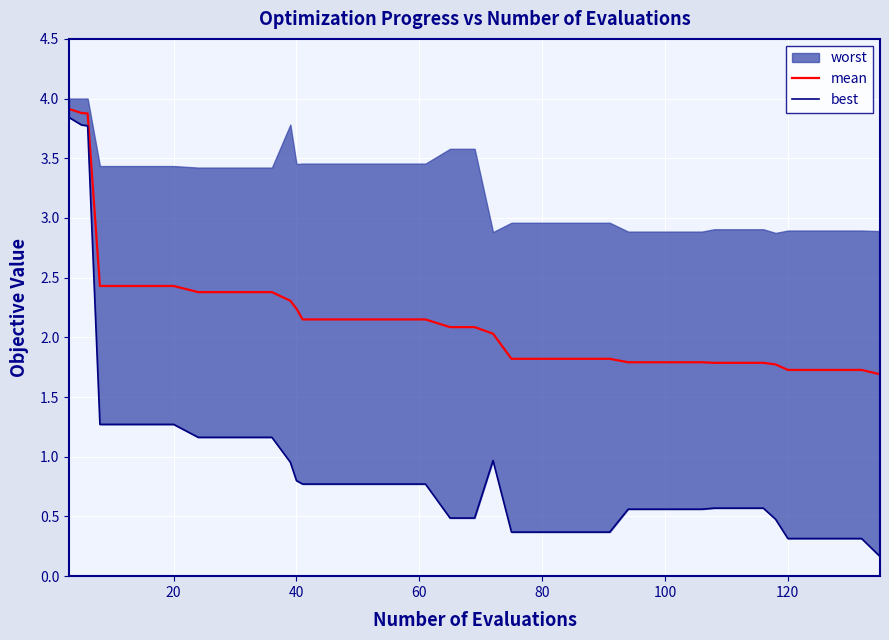

What is the highest value of the mean series?

3.9